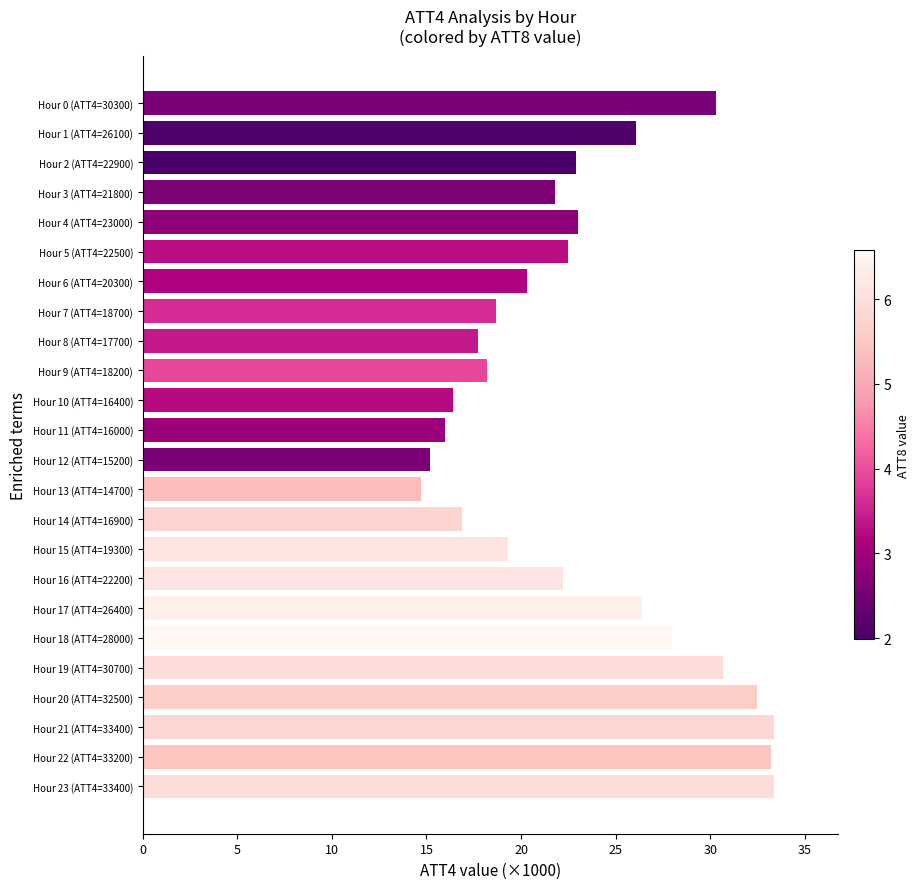

Is it true that the value at Hour 18 (ATT4=28000) is 28.0?

True